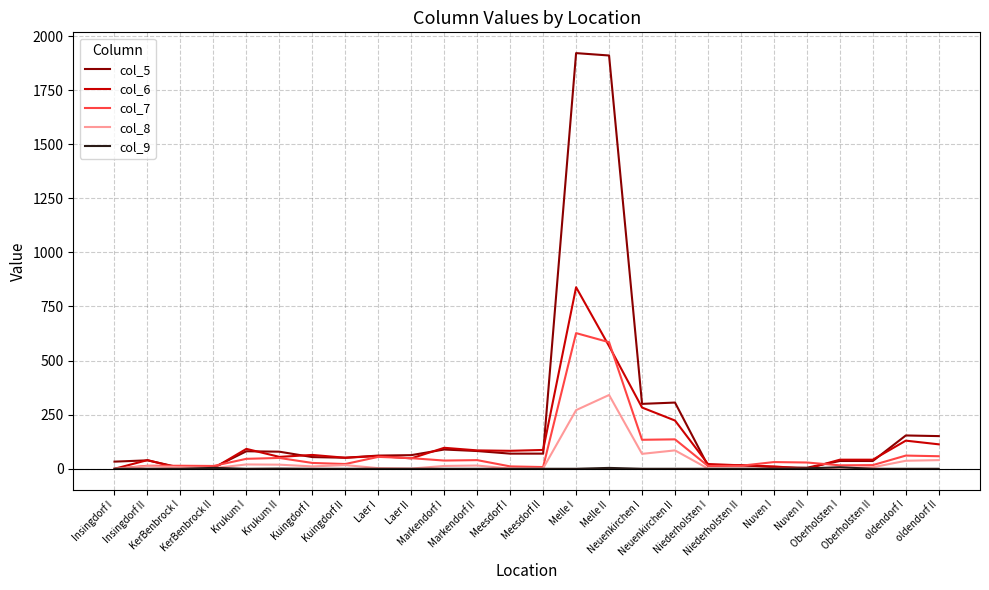

What is the greatest value displayed?

1921